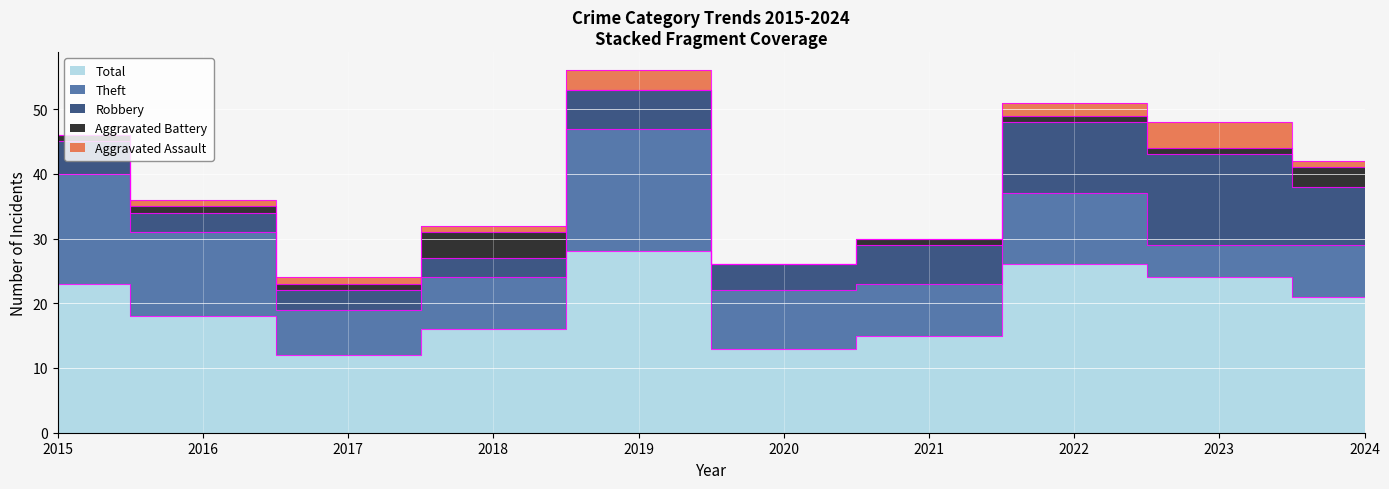

Reading right to left, list all the values displayed in this chart.

Aggravated Assault: 1	4	2	0	0	3	1	1	1	0
Aggravated Battery: 3	1	1	1	0	0	4	1	1	1
Robbery: 9	14	11	6	4	6	3	3	3	5
Theft: 8	5	11	8	9	19	8	7	13	17
Total: 21	24	26	15	13	28	16	12	18	23